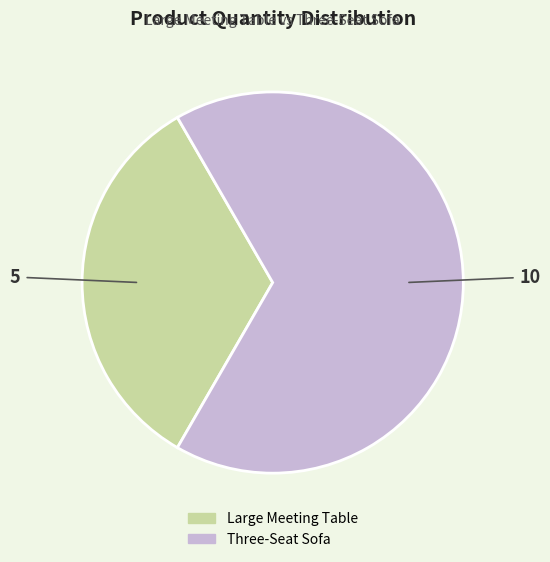

Does any single category account for the majority?

Yes